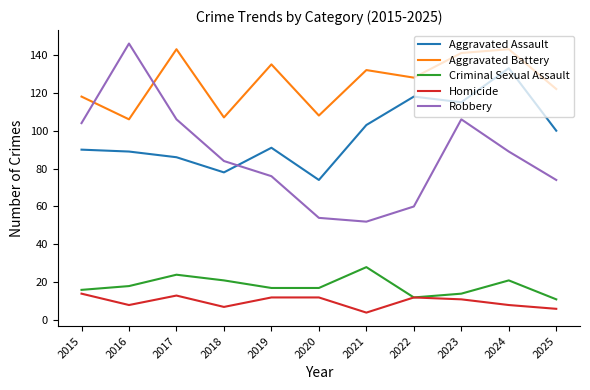

What is the sum of all Aggravated Assault values?

1077